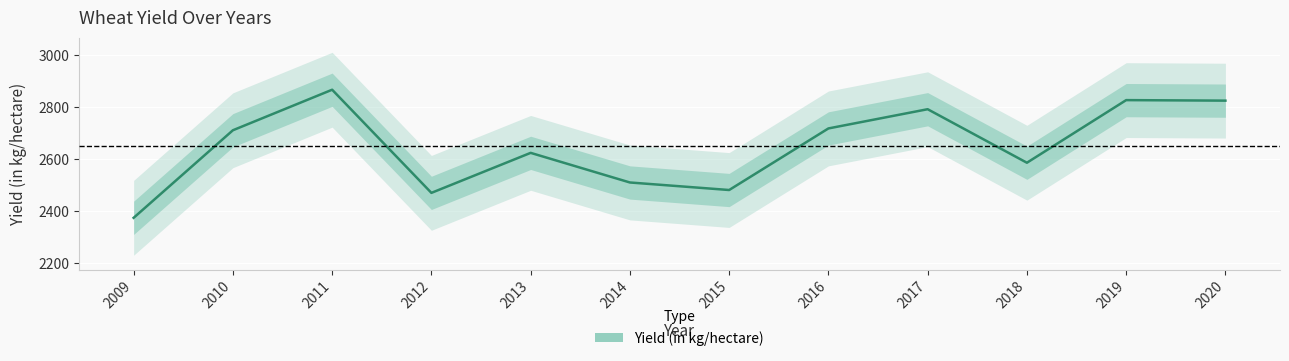

At which category does the data reach its first local peak?

2011